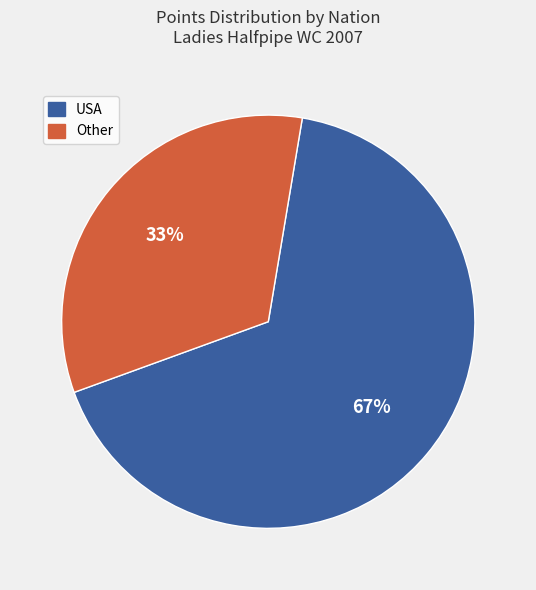

To the nearest percent, what is the average slice percentage?

50%